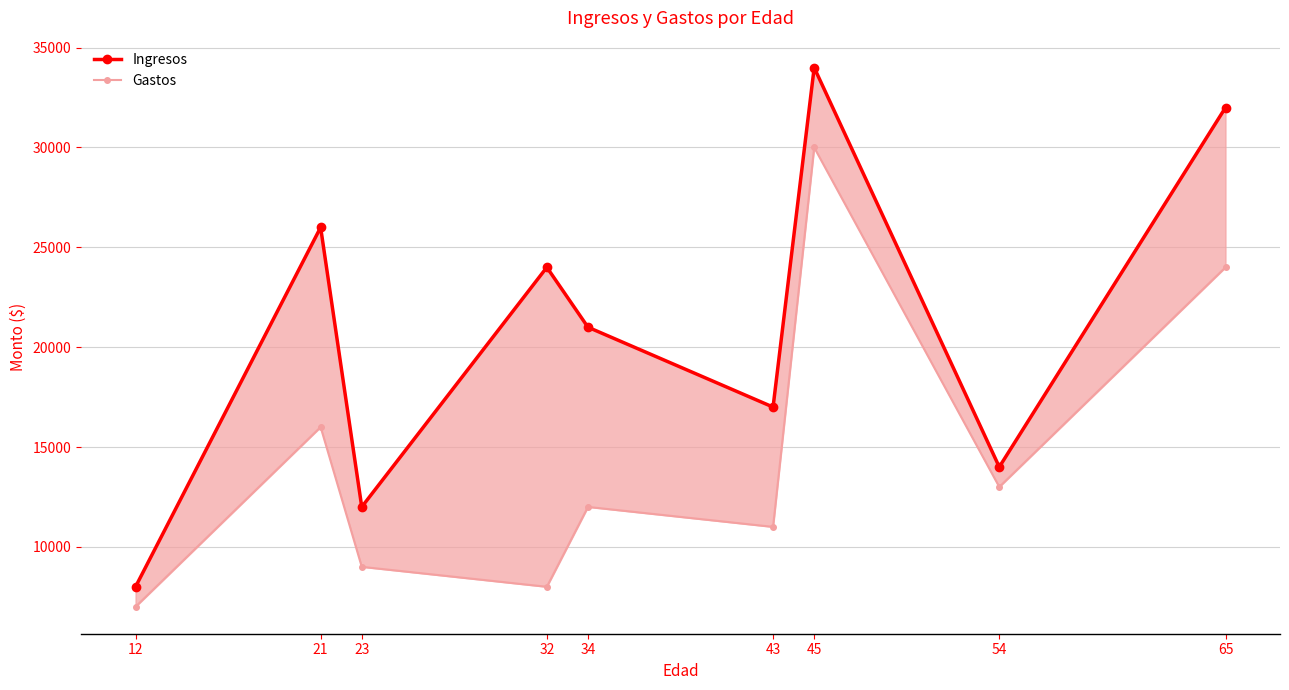

True or false: Gastos has more than 1 points higher than both neighbors.

True